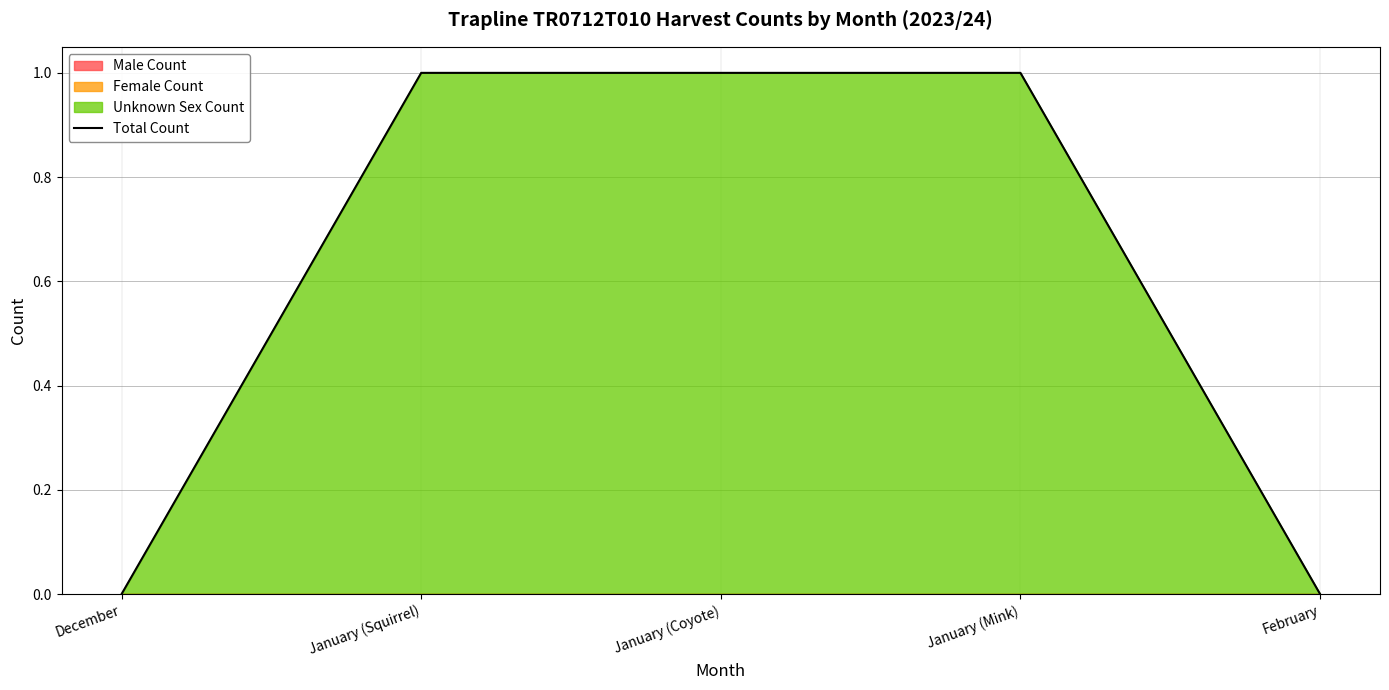

List the labels in order of value, smallest first.

December, February, January (Squirrel), January (Coyote), January (Mink)